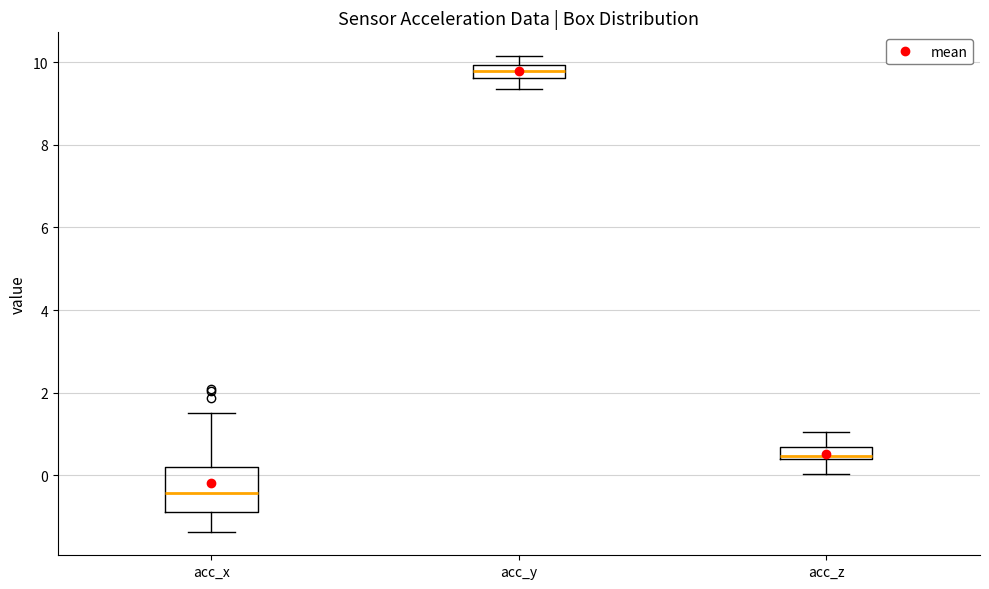

Where does the upper whisker of the box for acc_x end on the y-axis? The values are not printed on the chart, so give them approximately, as read against the axis.

1.6